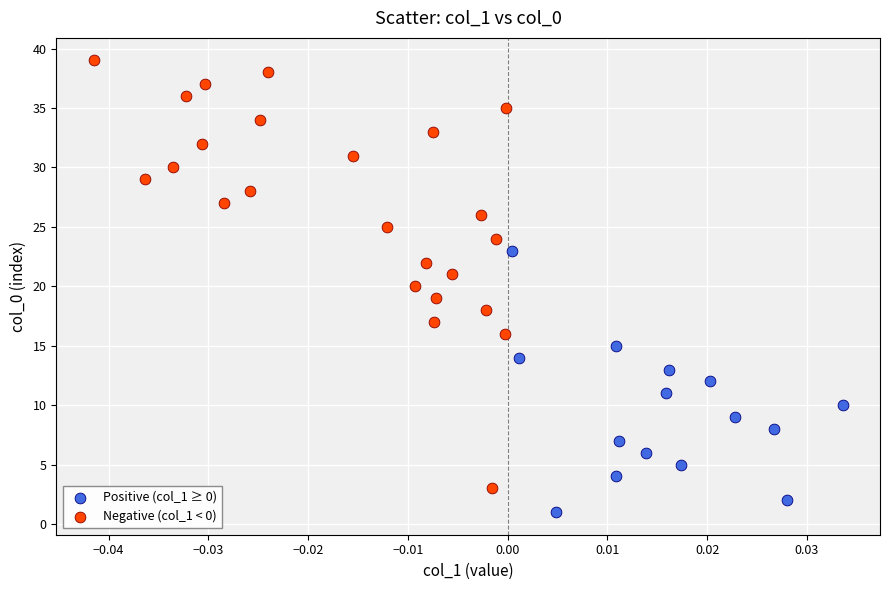

Which series contains the highest Y value?

Negative (col_1 < 0)